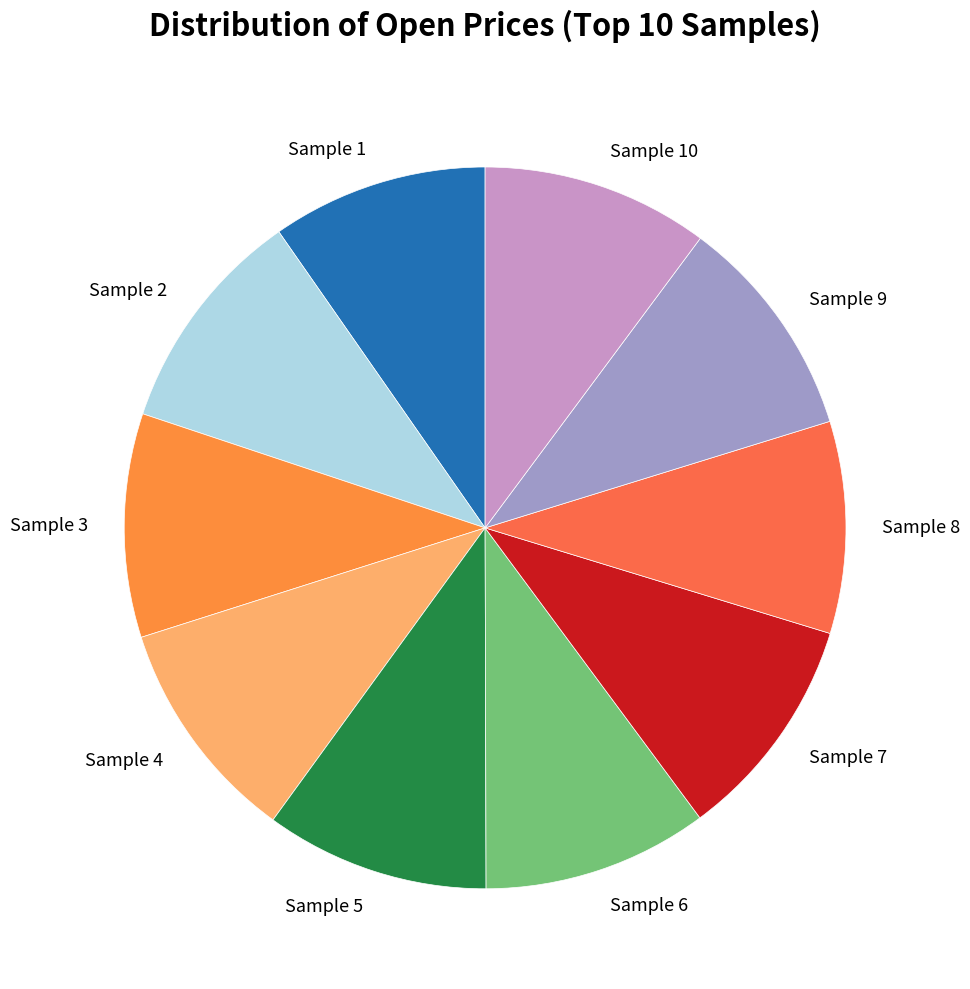

Do Sample 8 and Sample 6 together represent more than half of the pie?

No